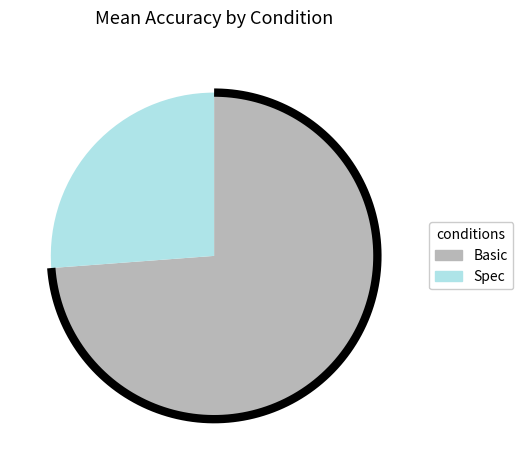

Count the number of slices in the pie.

2